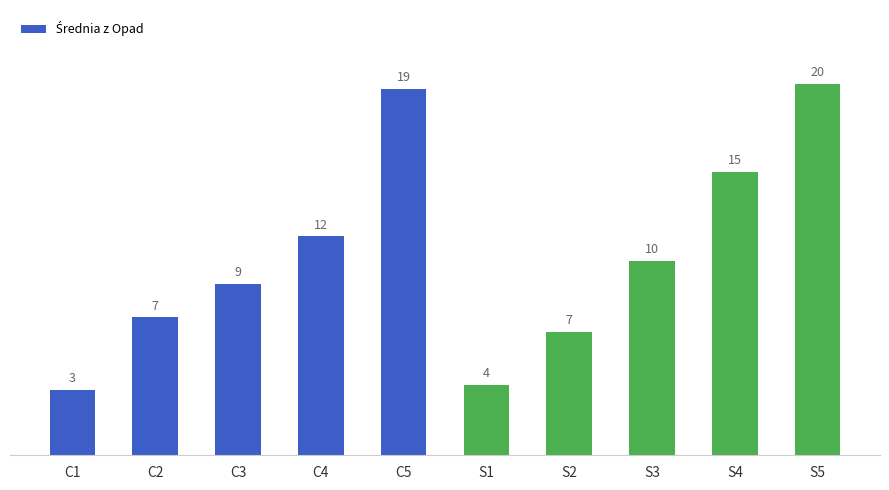

Approximately how many times larger is the value at S4 compared to C5?

0.8